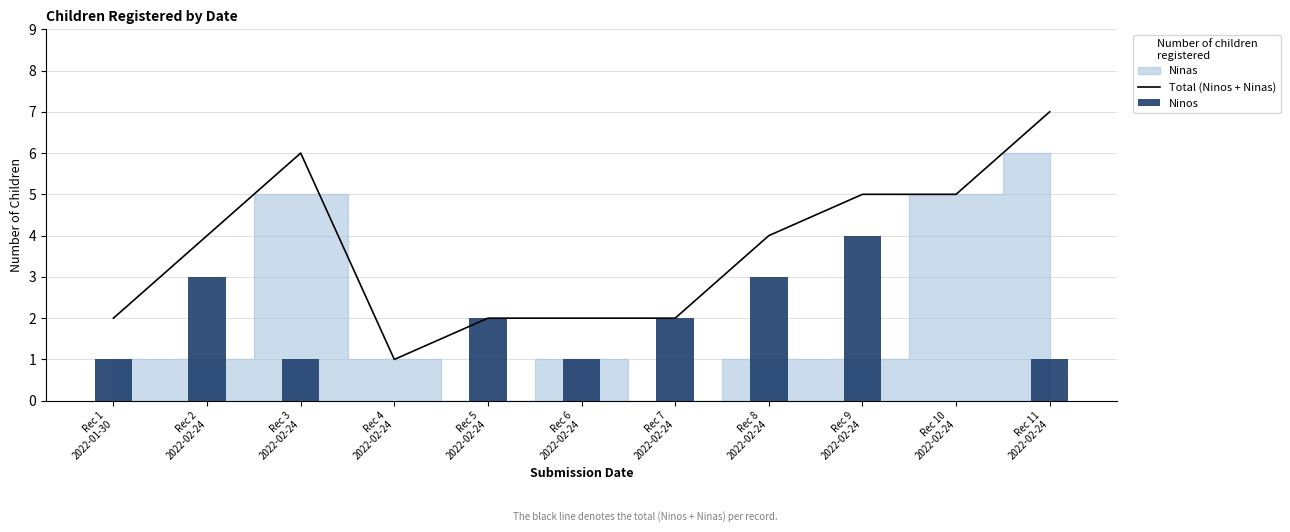

Which category has the highest value in the Ninos series?

Rec 9
2022-02-24